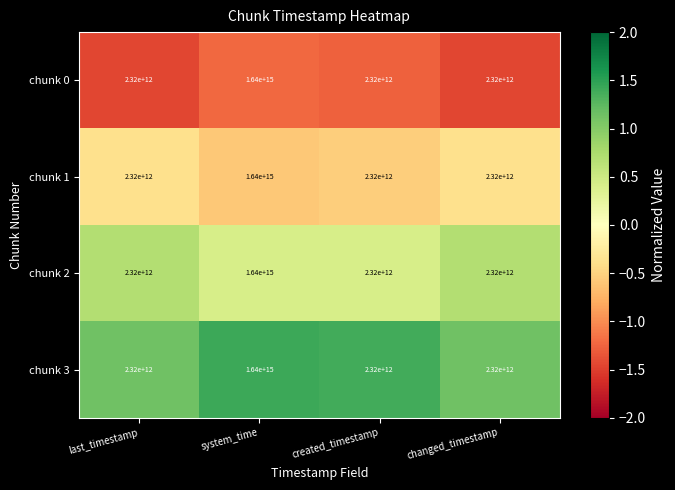

The value of chunk 1 at changed_timestamp is 1290736602614. True or false?

False